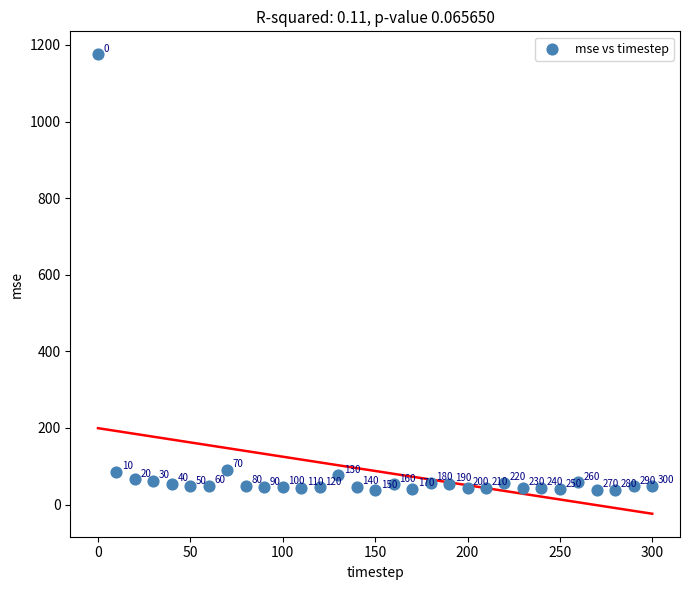

What is the range of X values (max minus min)?

300.0